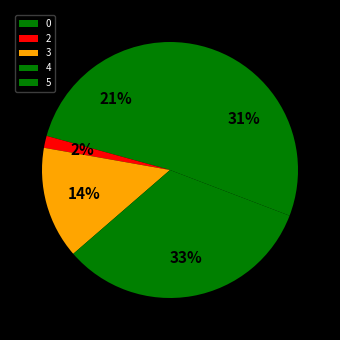

Between 2 and 3, which is larger?

3